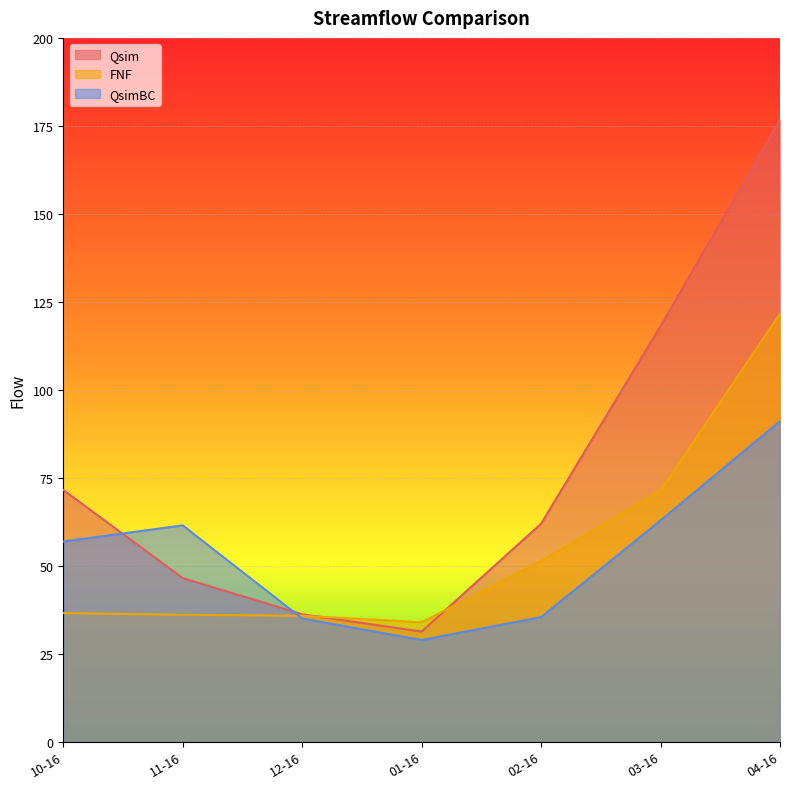

At which category is the sum across all series the highest?

04-16